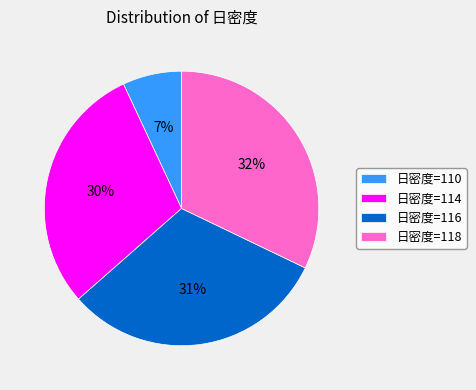

Which has a higher value, 日密度=118 or 日密度=110?

日密度=118